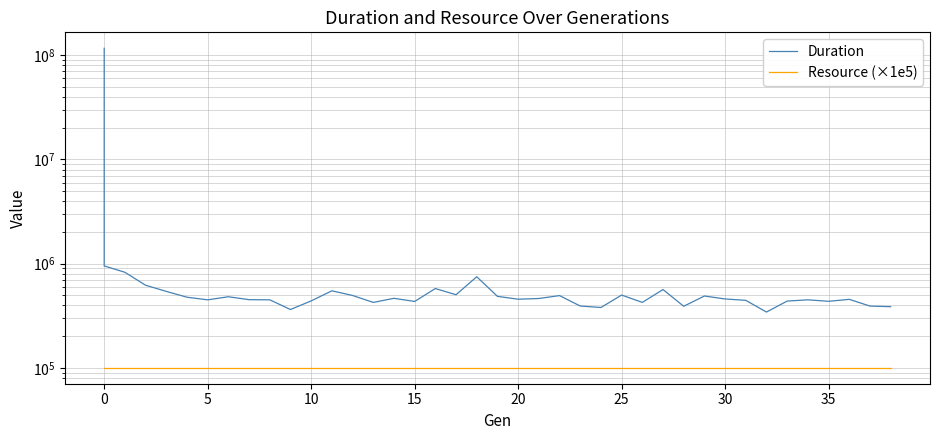

List the series in order of their overall mean, lowest first.

Resource (×1e5), Duration